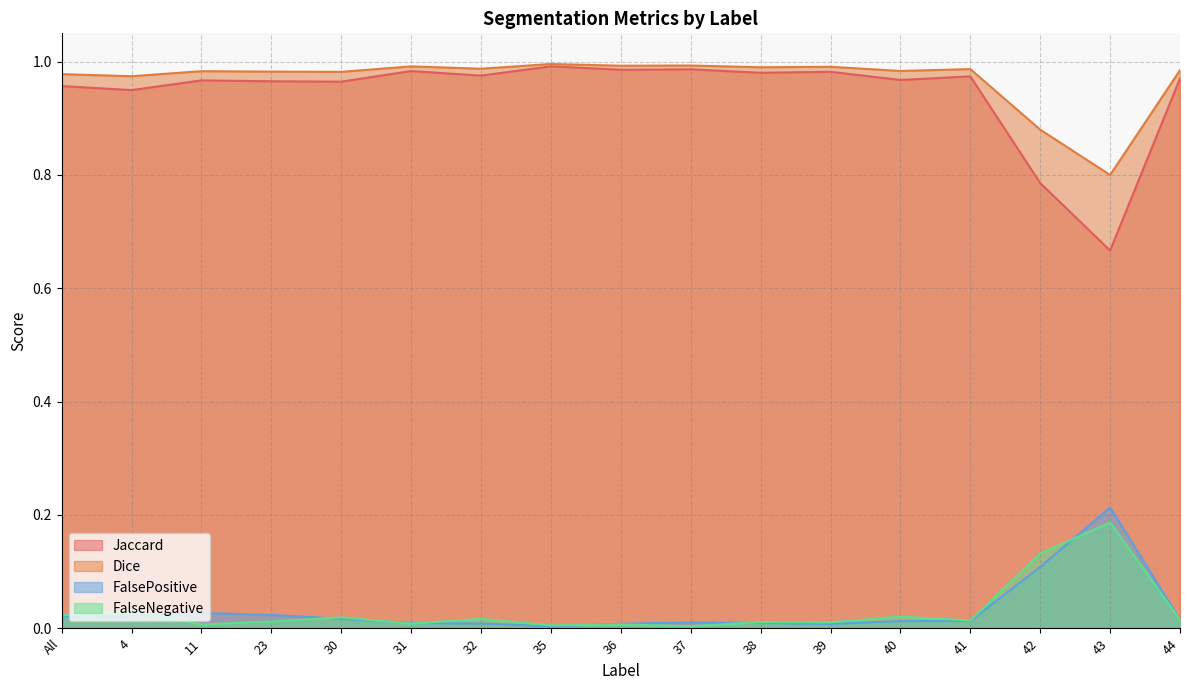

List the series in order of their peak value, highest first.

Dice, Jaccard, FalsePositive, FalseNegative